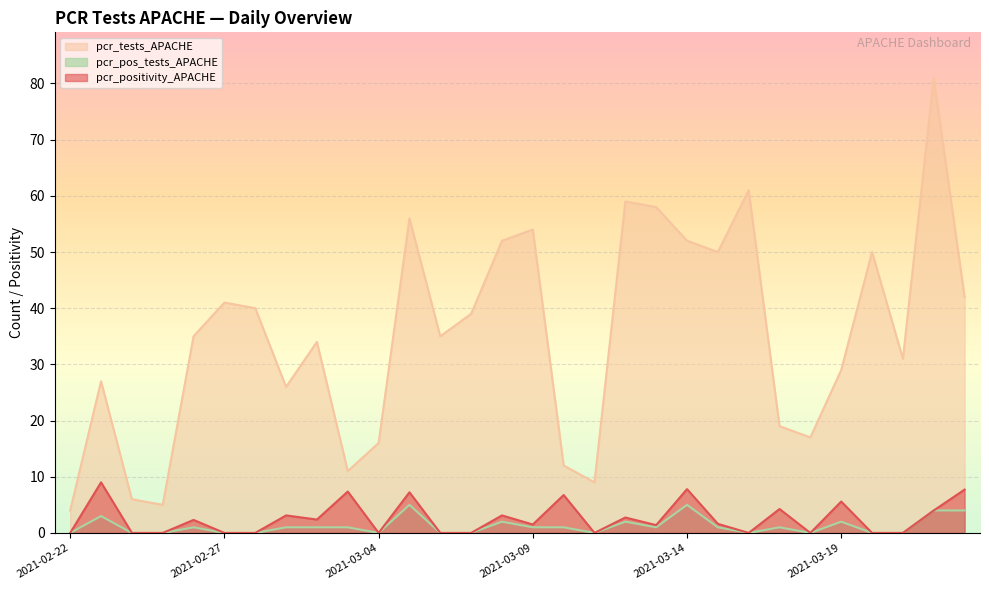

Count the number of data series in this chart.

3